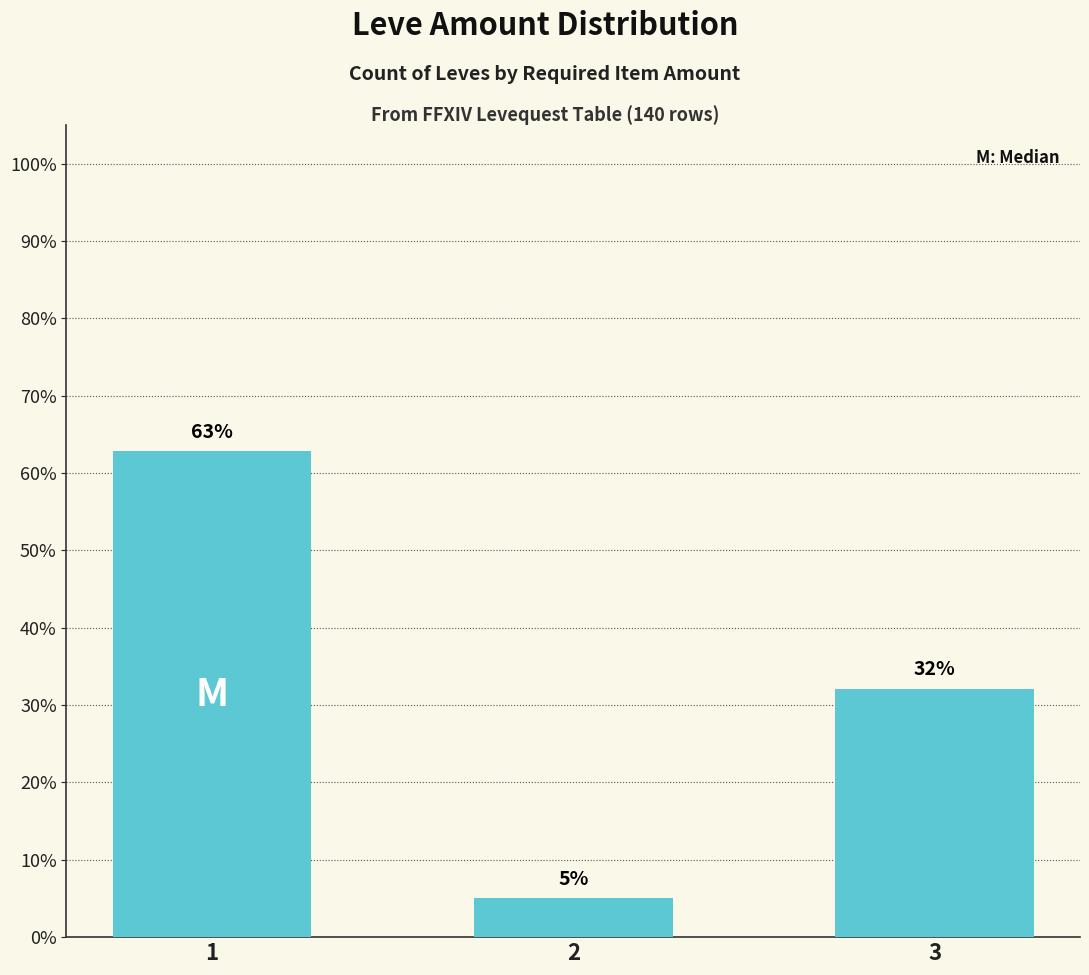

What is the value of the 1st bar from the left?

62.9